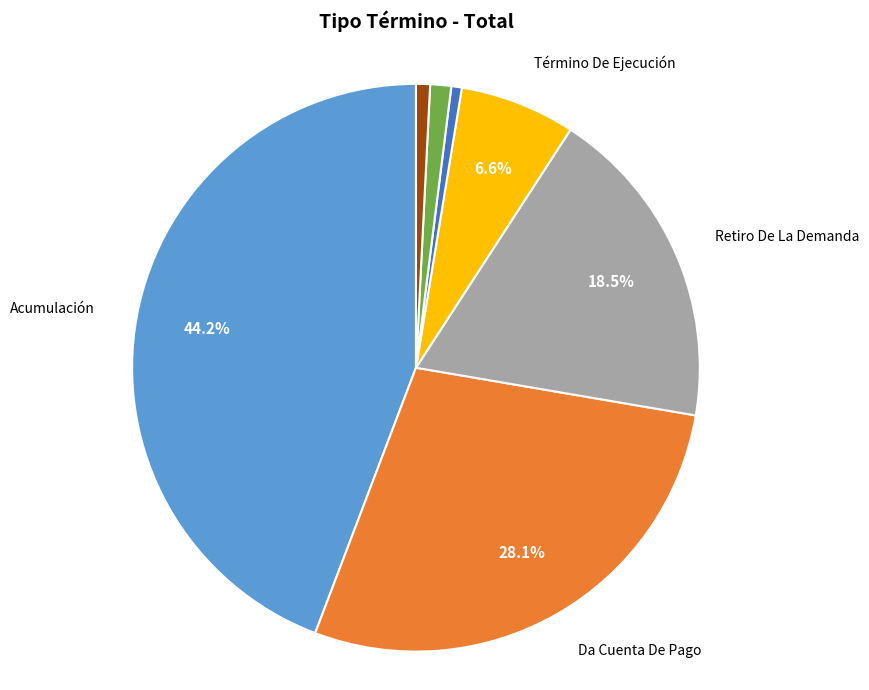

Which slice is the largest?

Acumulación